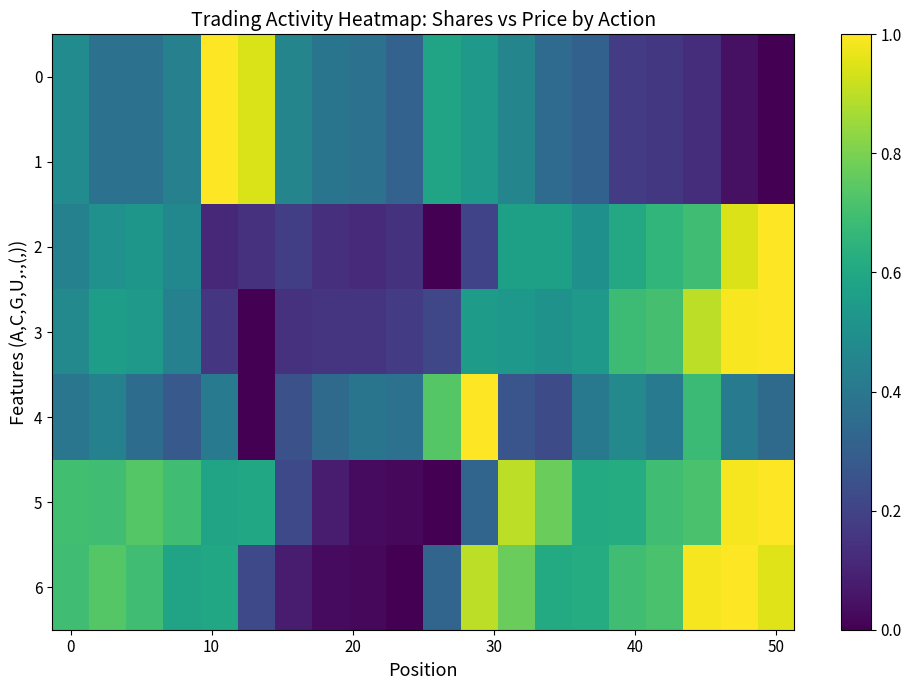

At which category does the chart reach its minimum across all series?

50